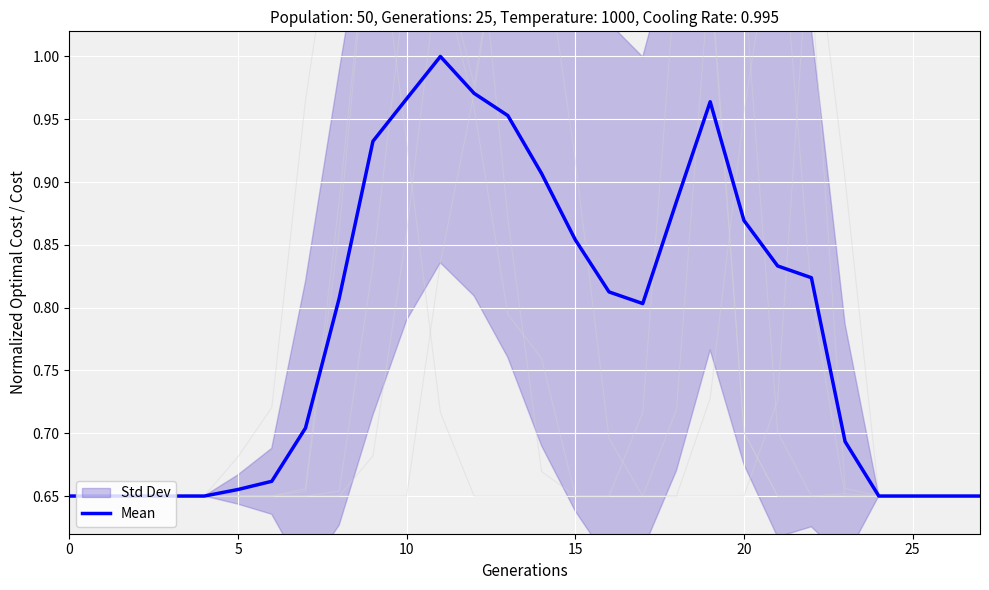

At which category does the data reach its first local valley?

17